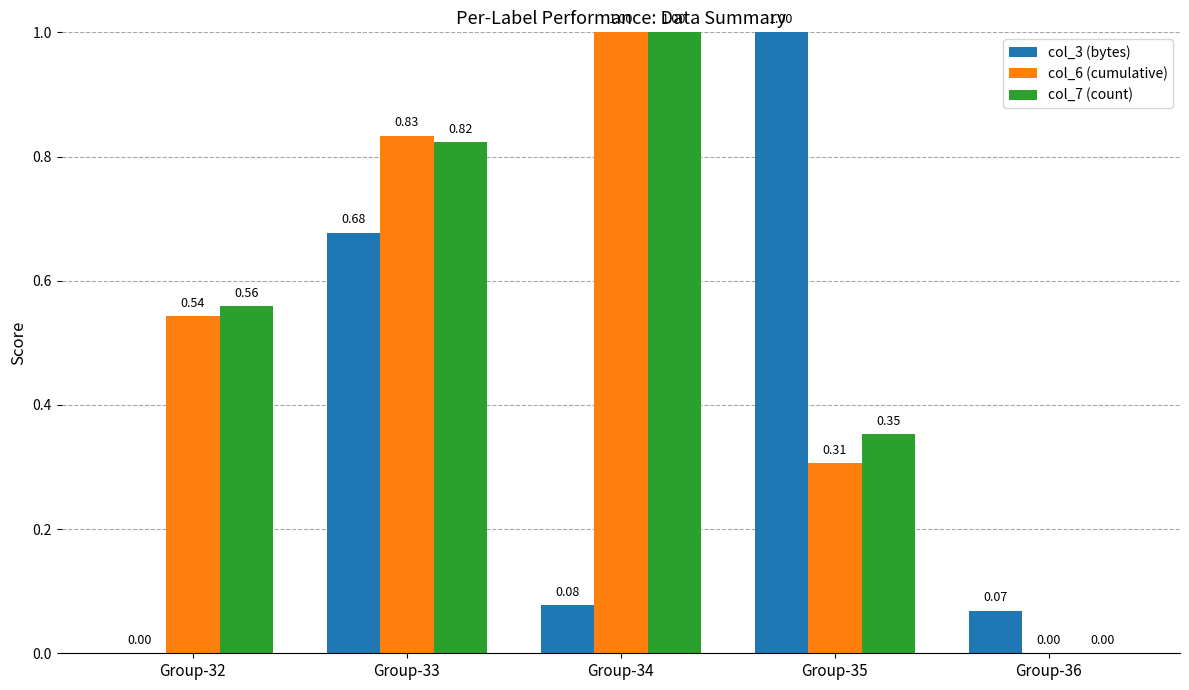

Which series changed the most between Group-32 and Group-33?

col_3 (bytes)